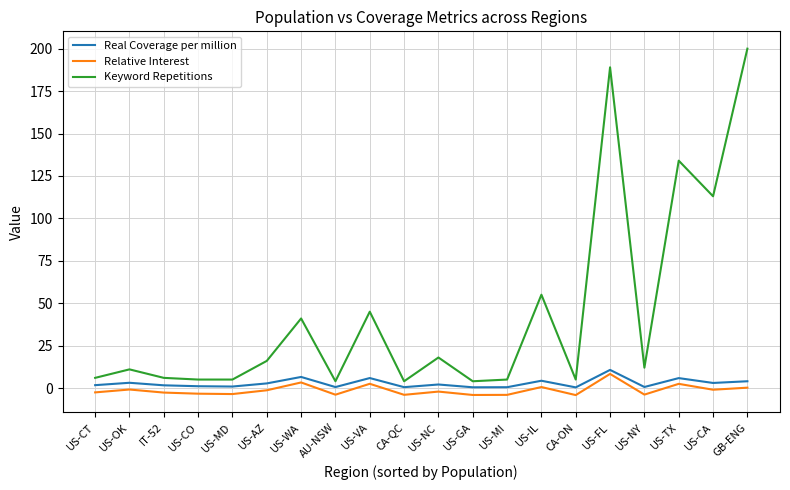

True or false: Real Coverage per million has a value of 5.9 at US-VA.

True